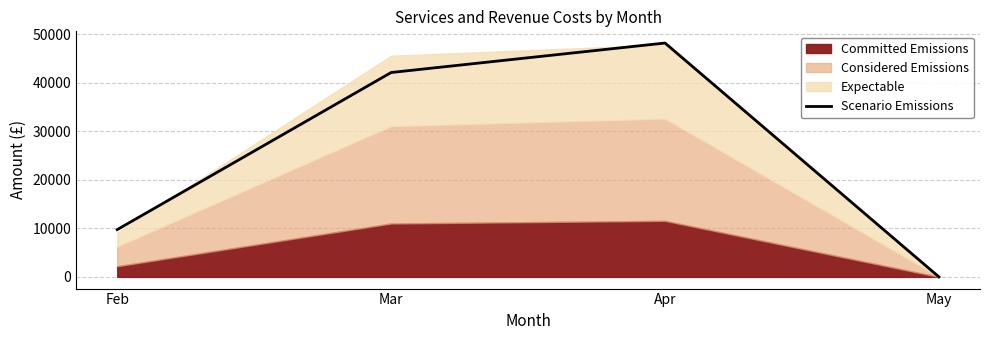

Is it true that Scenario Emissions equals 48164.8 at Apr?

True